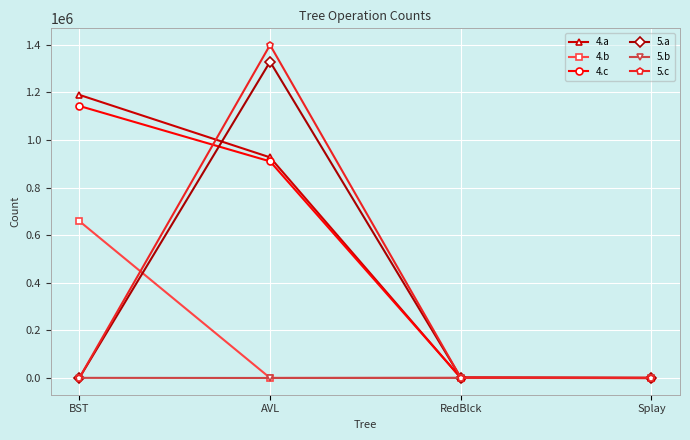

What is the label of the 2nd point from the left?

AVL